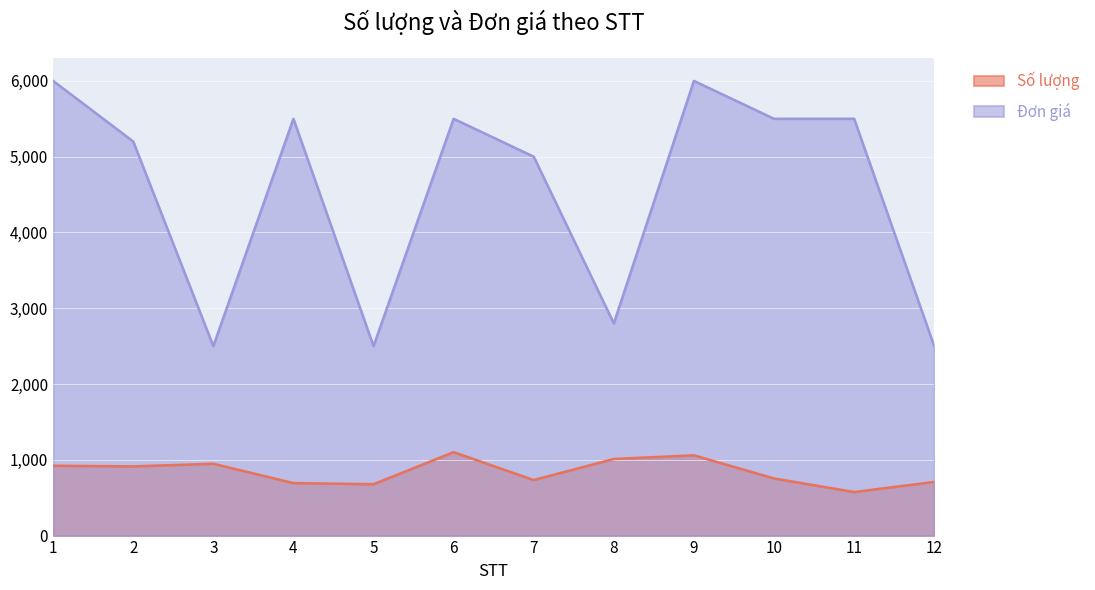

At which label is Số lượng closest to 838?

2